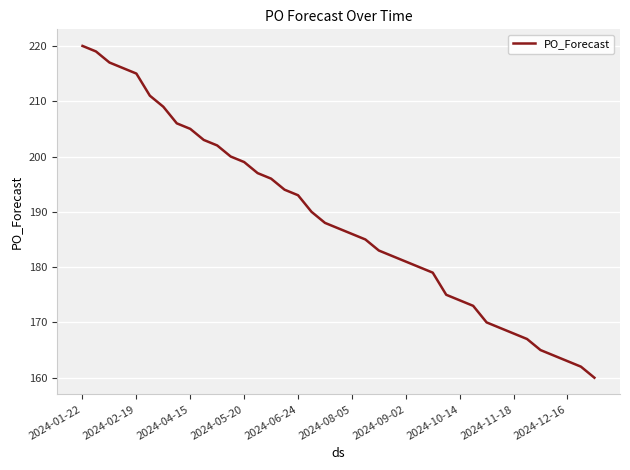

What is the maximum value shown in the chart?

220